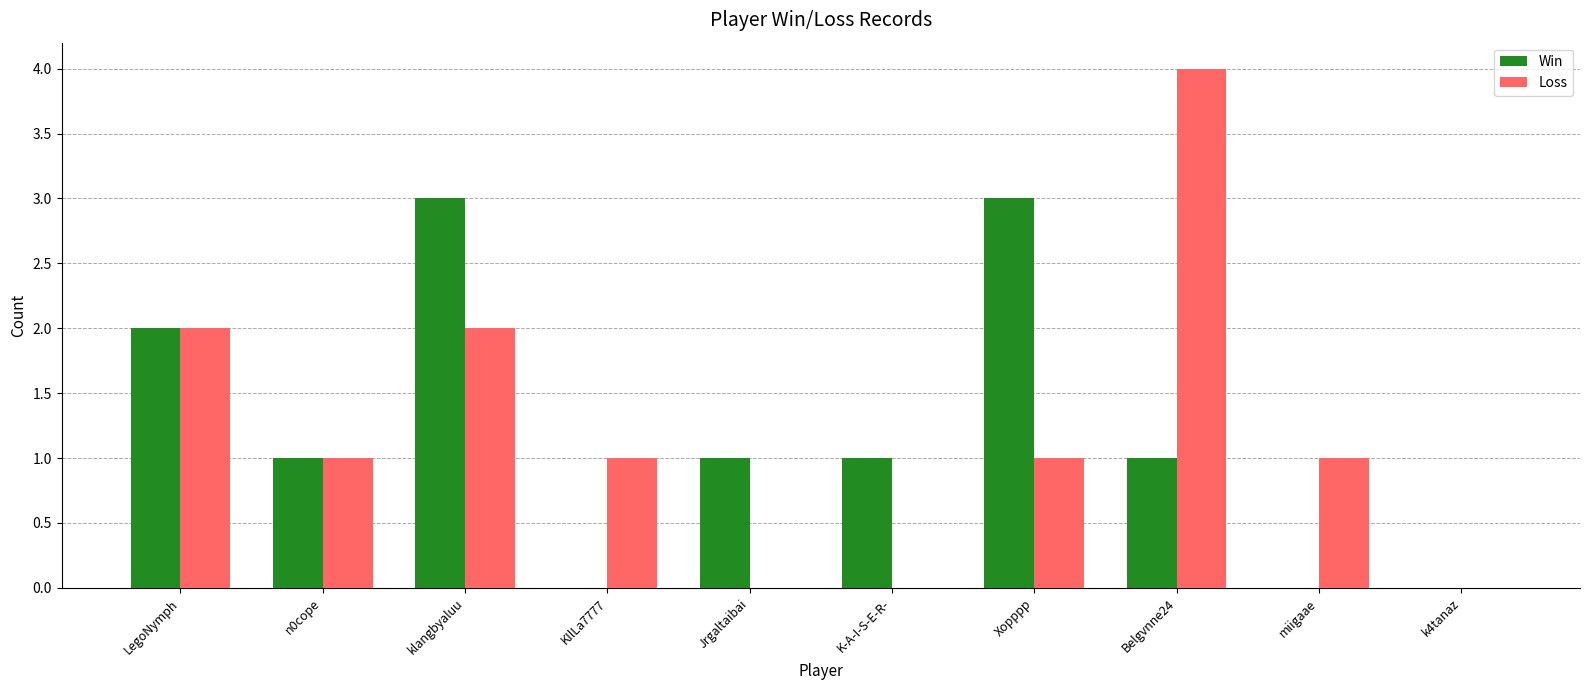

True or false: Win has a value of 3 at klangbyaluu.

True